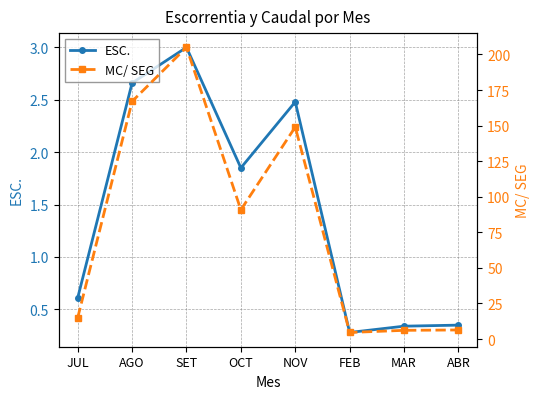

The value of ESC. at FEB is 0.4. True or false?

False